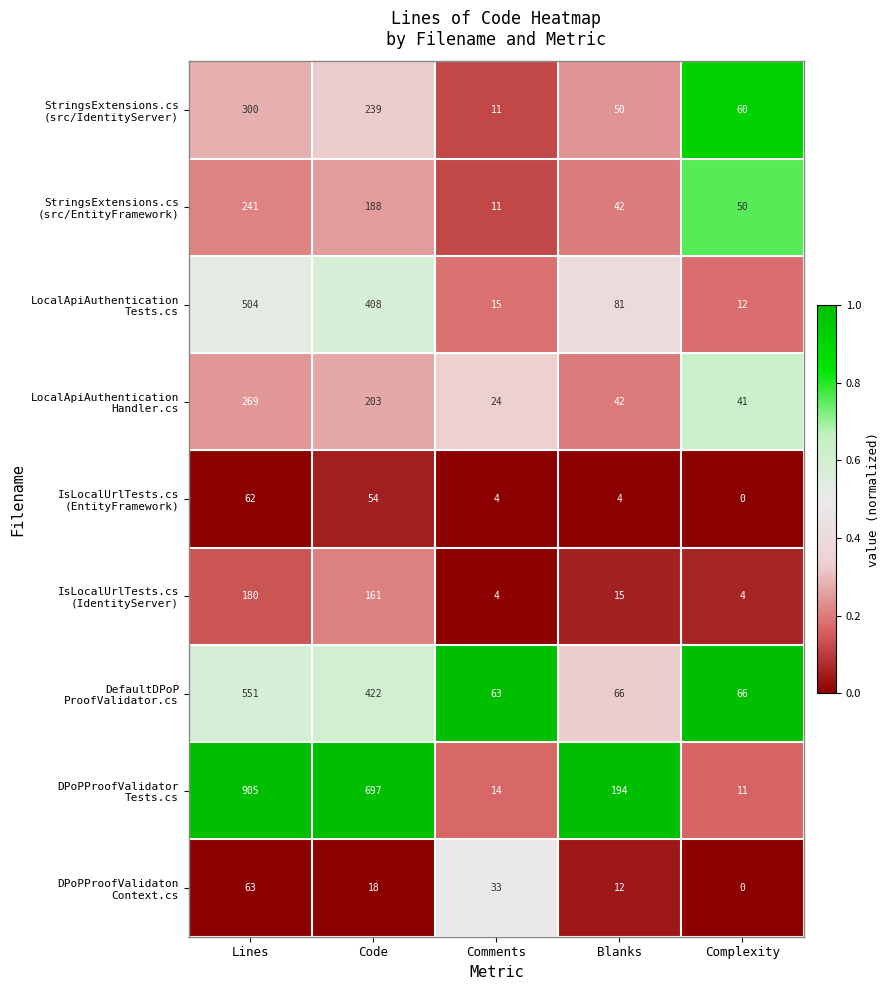

At which category is the sum across all series the highest?

Lines